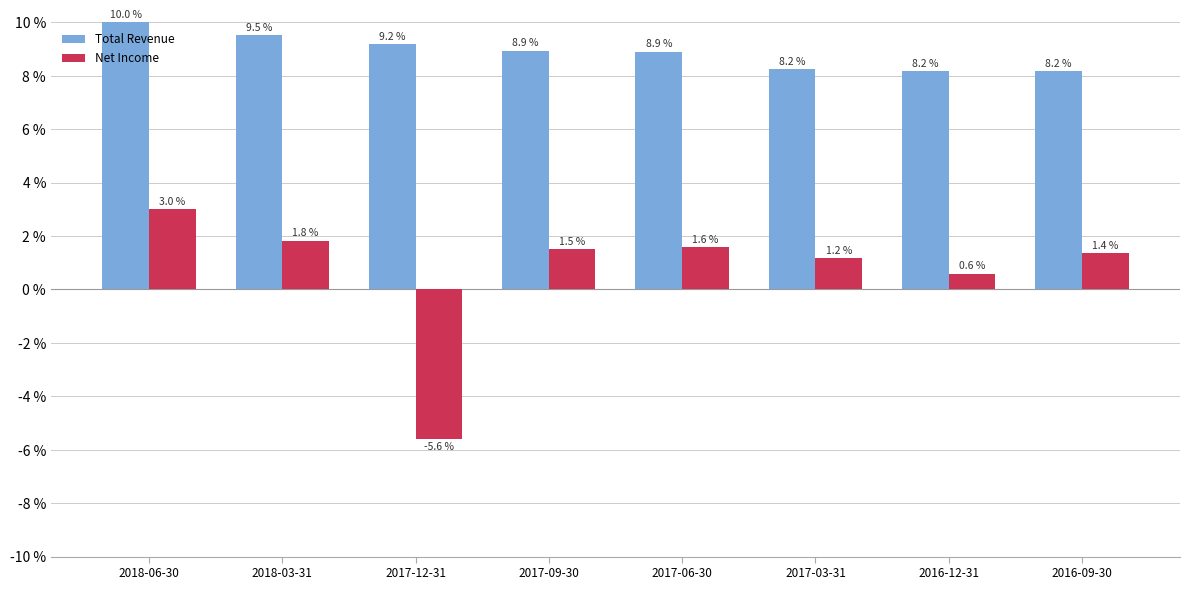

Reading left to right, list all the values displayed in this chart.

Total Revenue: 10.0	9.5	9.2	8.9	8.9	8.2	8.2	8.2
Net Income: 3.0	1.8	-5.6	1.5	1.6	1.2	0.6	1.4